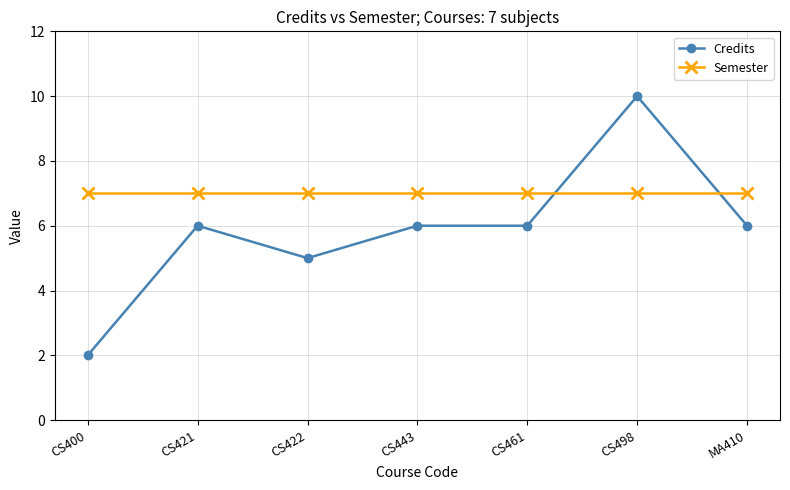

Between CS400 and MA410, which series saw the biggest shift?

Credits